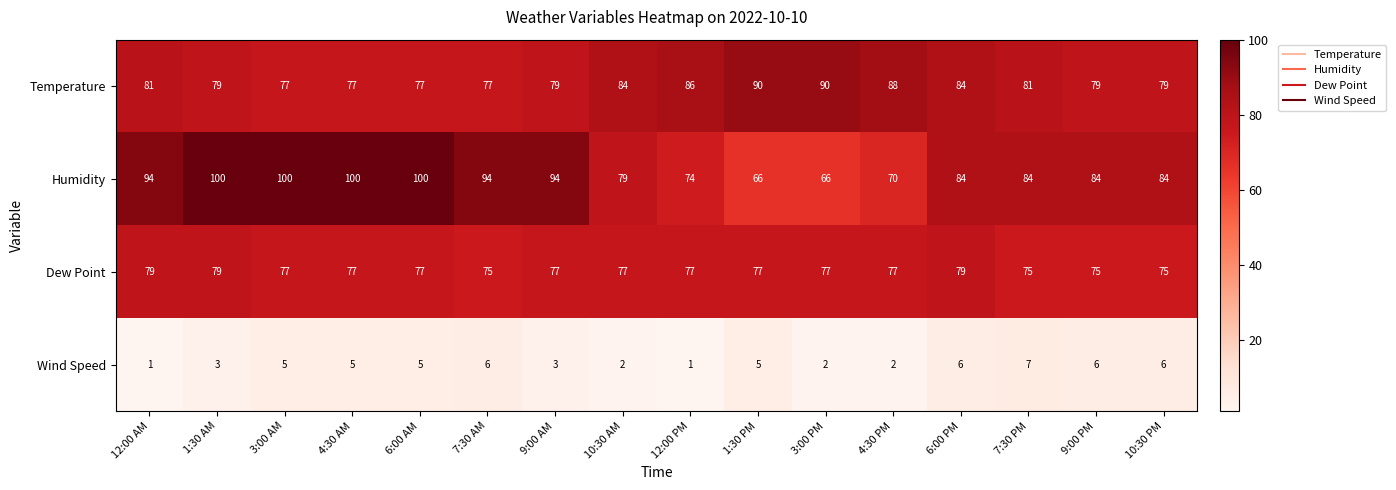

What is the difference between the highest and lowest values at 7:30 AM?

88